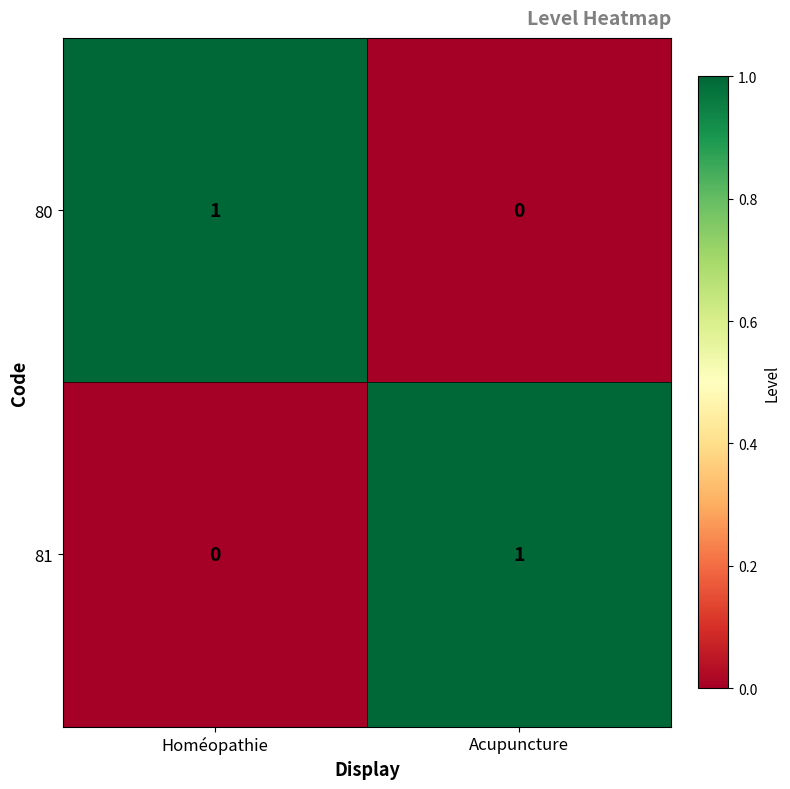

At which label is 80 closest to 0?

Acupuncture